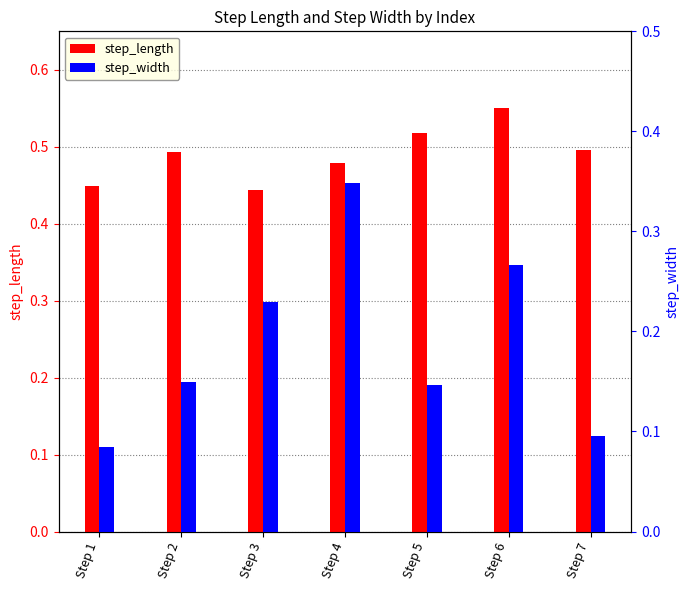

What is the spread (max minus min) of values at Step 1?

0.4